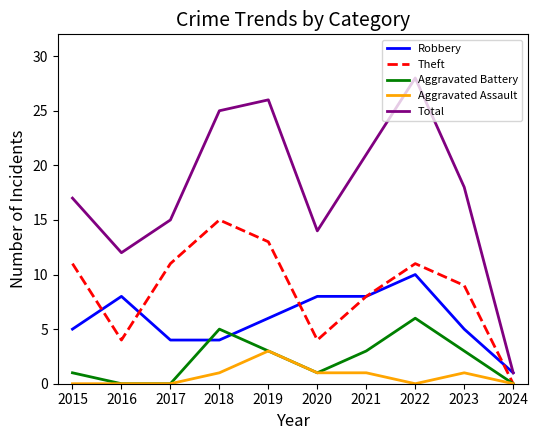

What value does the Total series have at 2022?

28